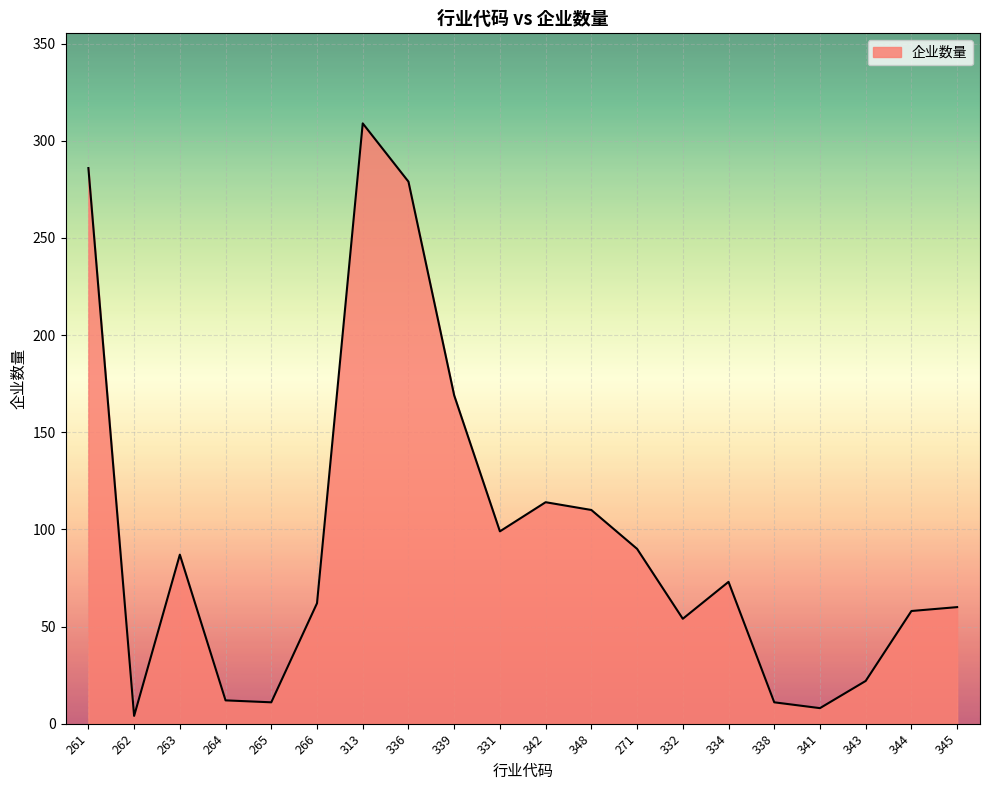

What position from the right is 348?

9